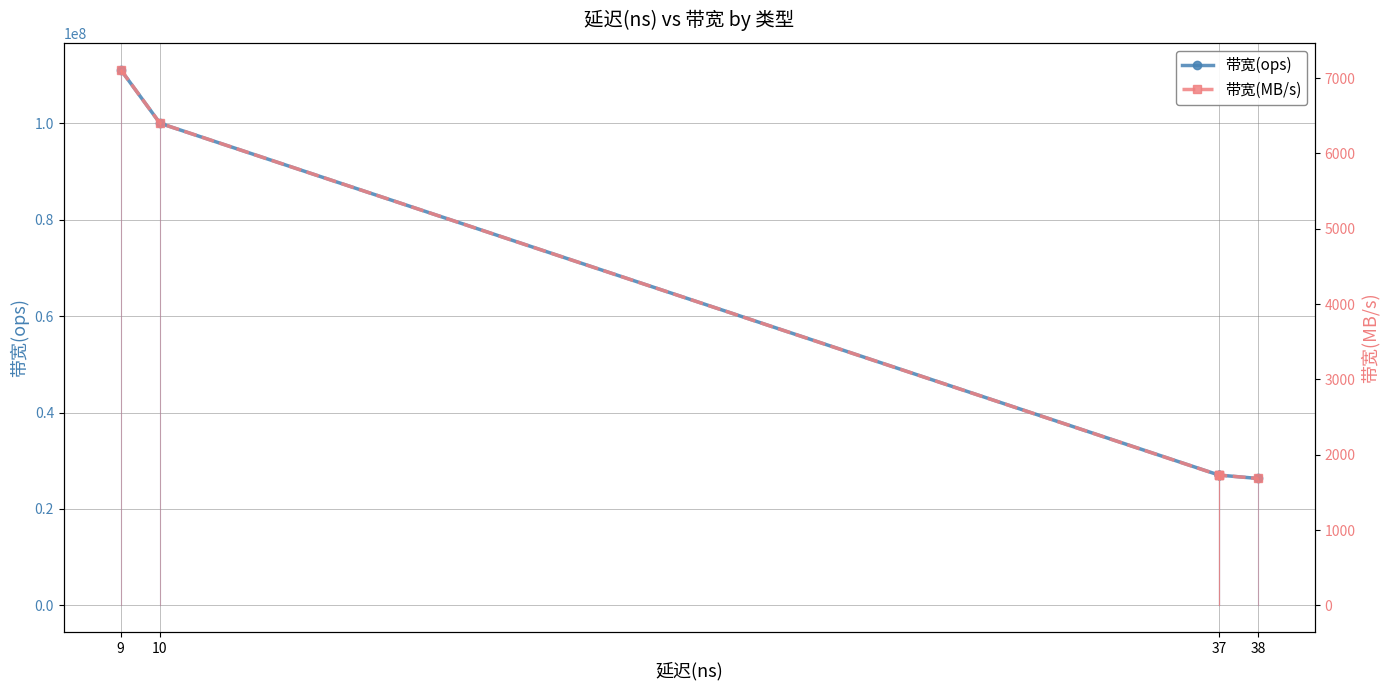

What value does the 带宽(MB/s) series have at 37, to the nearest 10?

1730